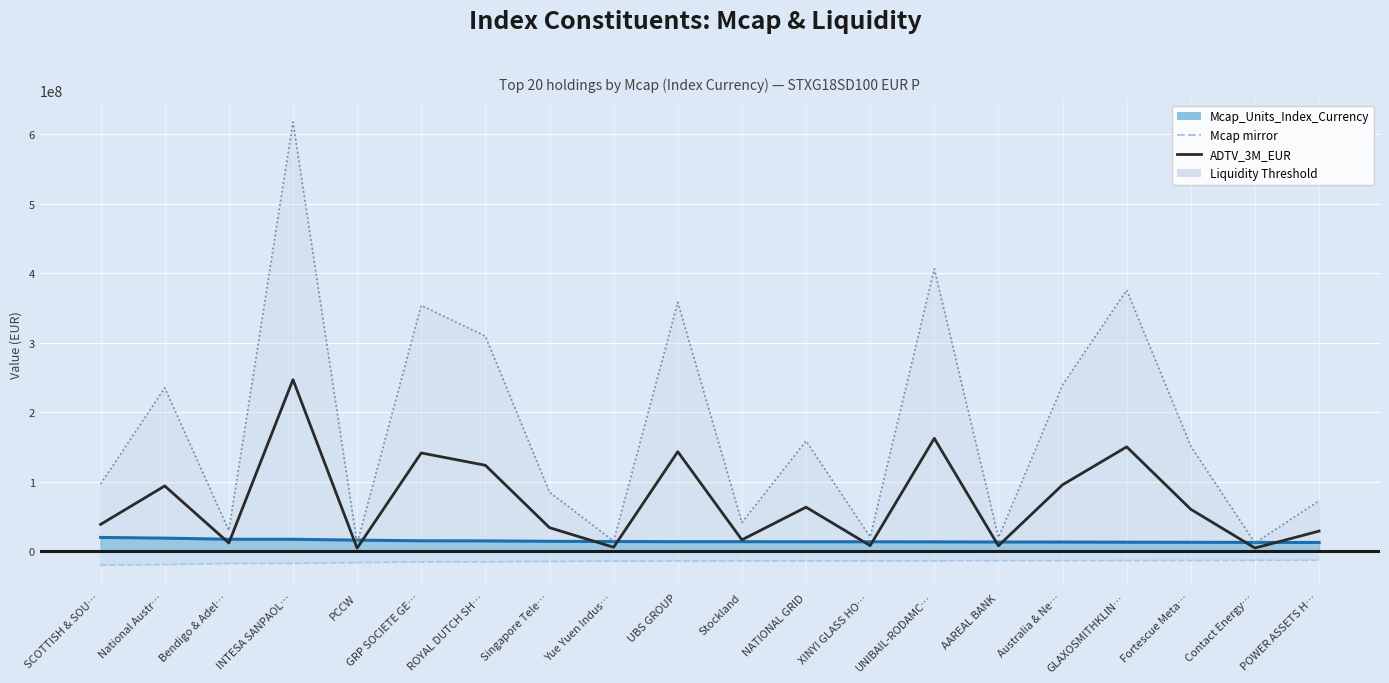

What is the minimum value for Mcap mirror?

-20010783.0